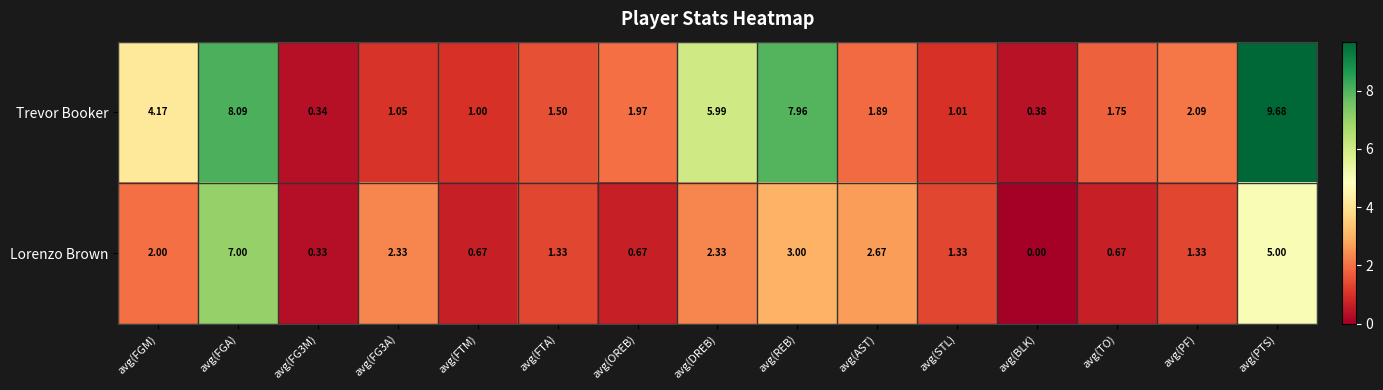

At which label does Trevor Booker first exceed 1?

avg(FGM)